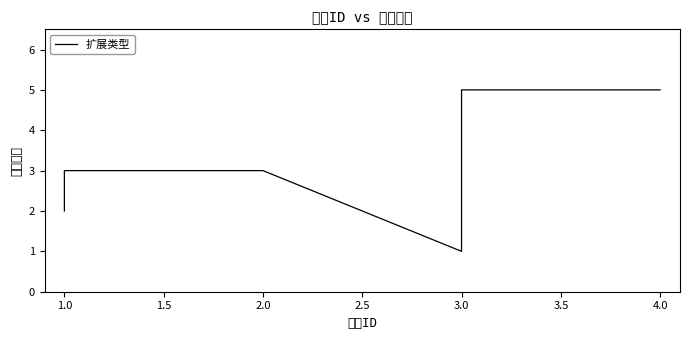

What is the sum of all values?

35